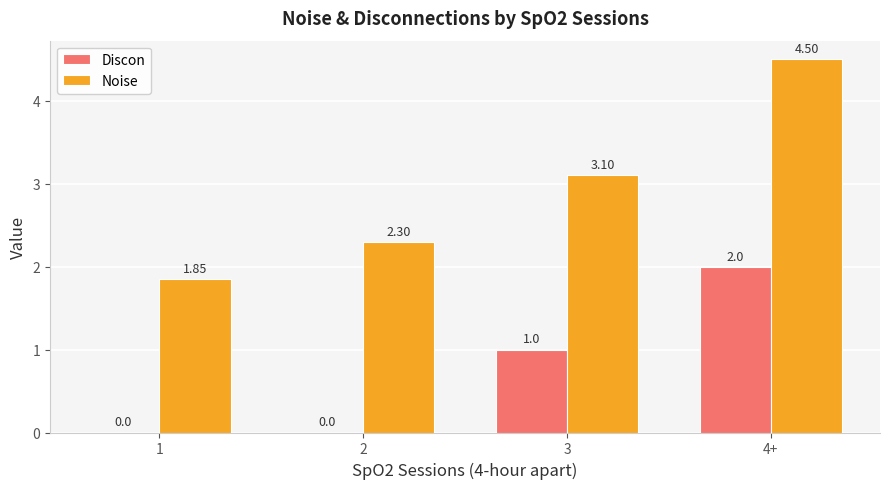

What is the sum of all Discon values?

3.0